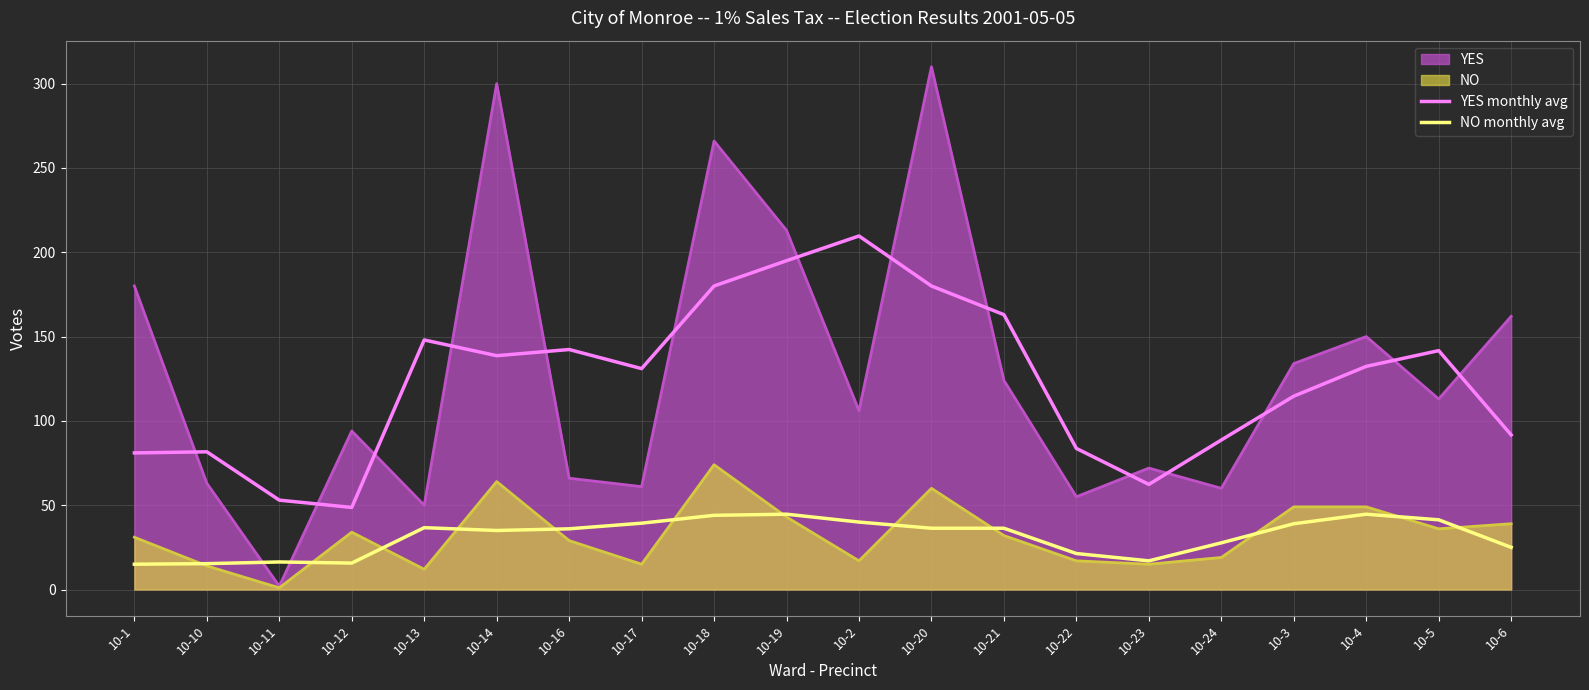

Which series has the largest total across all categories?

YES